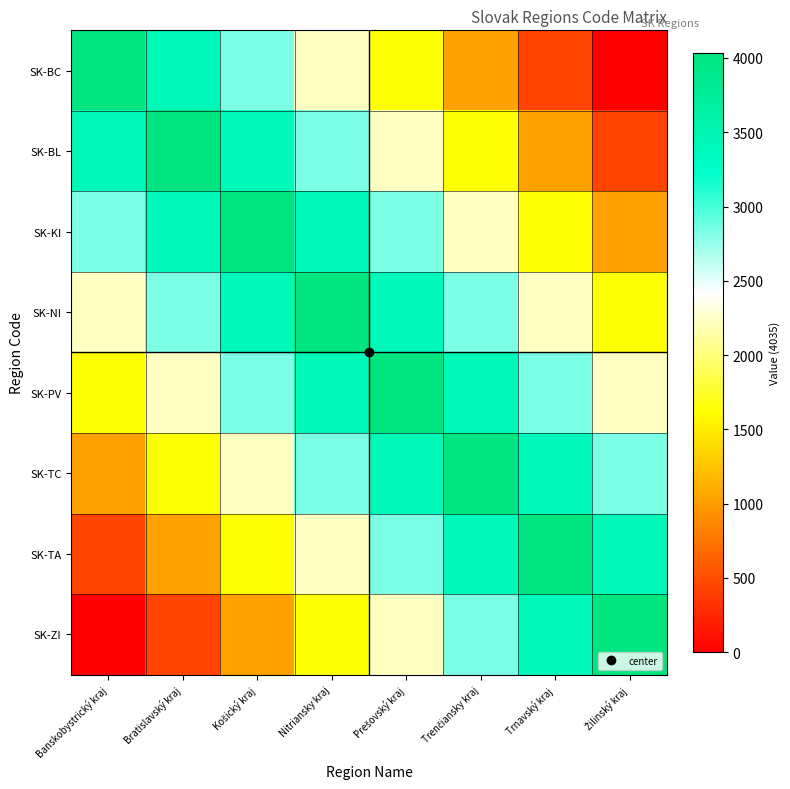

Which series has the largest range (max minus min)?

SK-BC